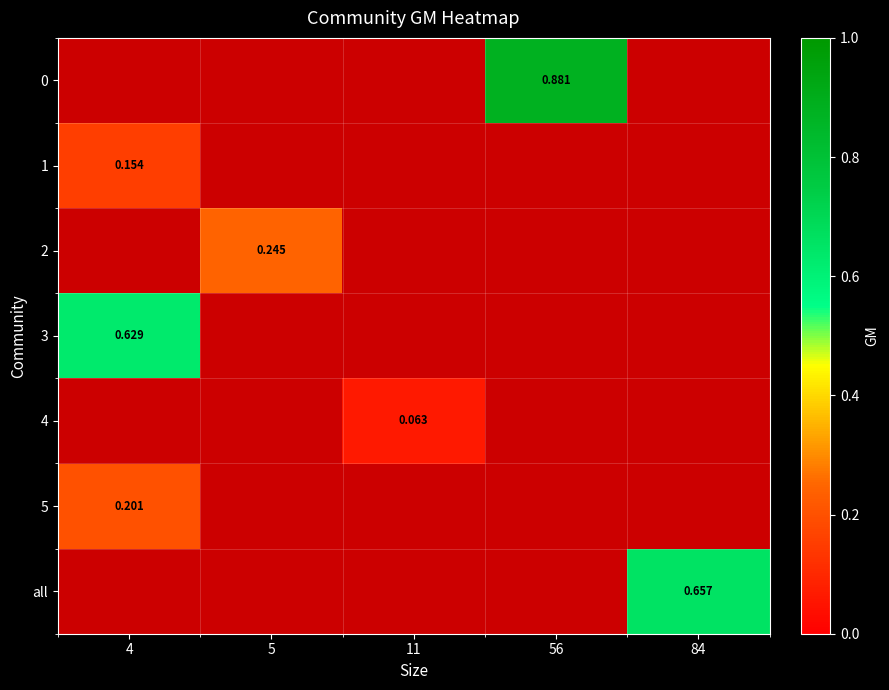

Is the value of 3 at 4 greater than the value of 1 at 4?

Yes